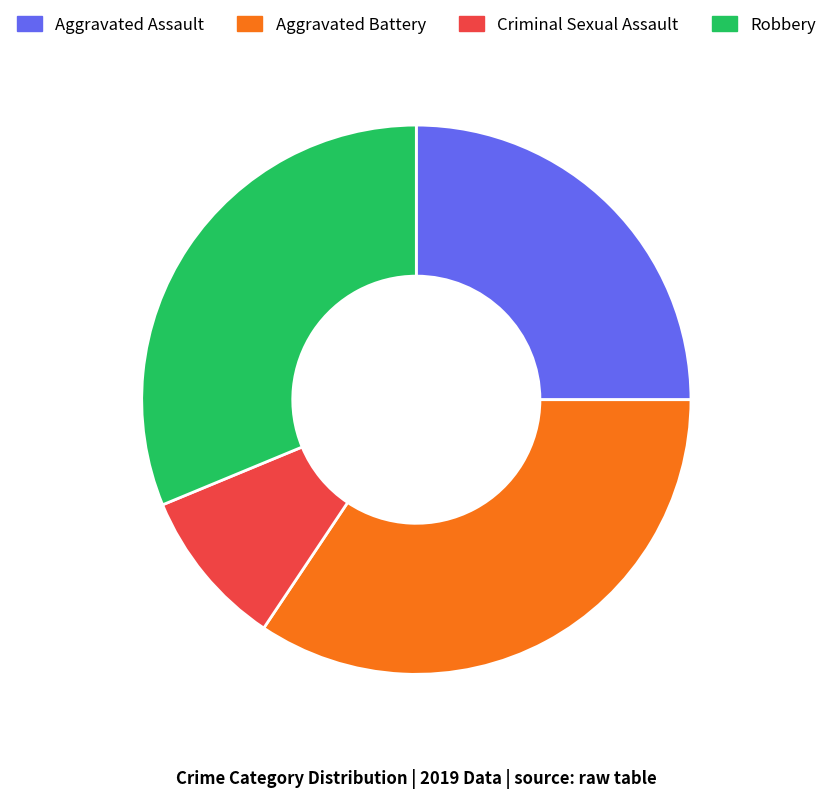

Is there any slice that represents more than half of the pie?

No